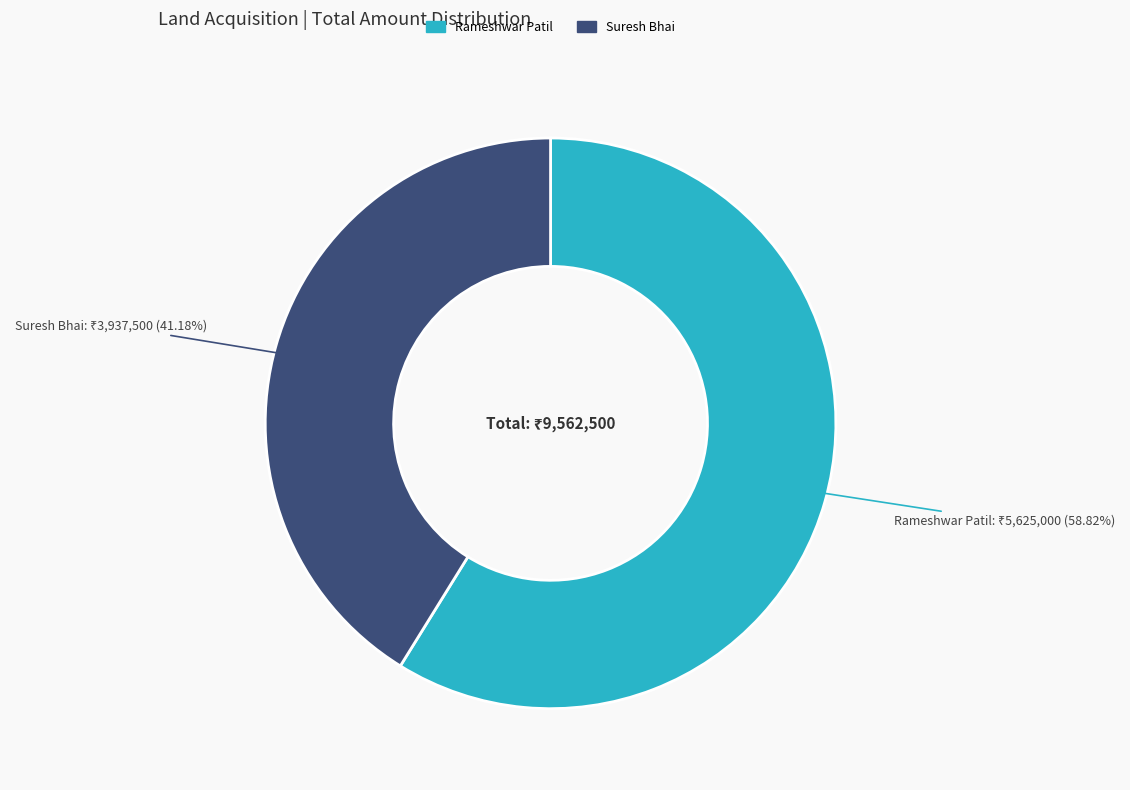

Approximately how many times larger is the value at Rameshwar Patil compared to Suresh Bhai?

1.4